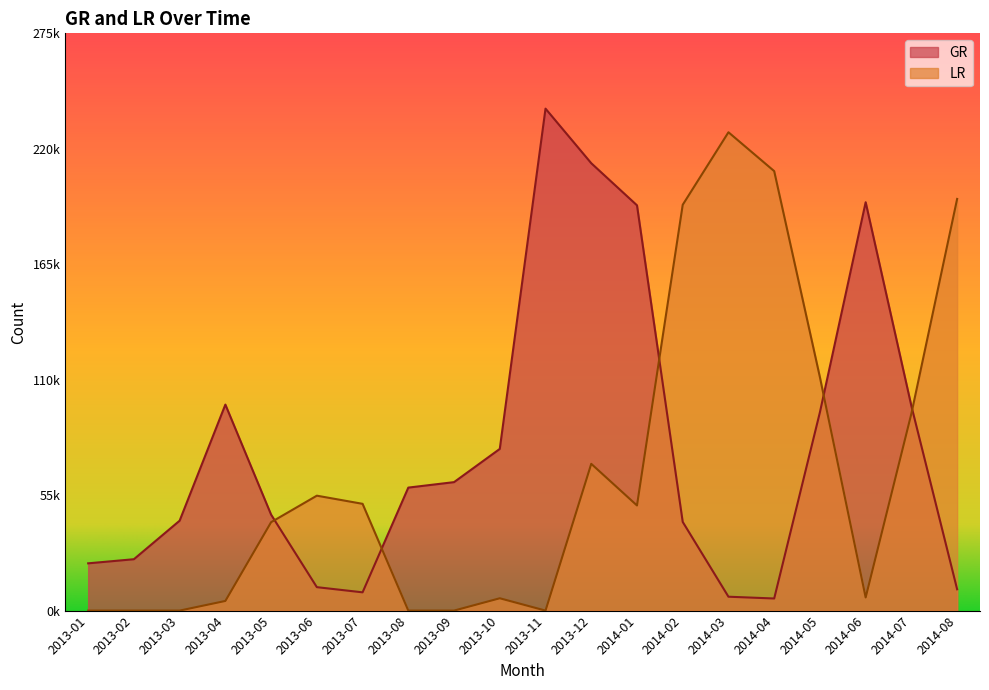

Reading left to right, transcribe all the data shown in this chart.

GR: 22578	24543	42949	98412	45836	11199	8725	58756	61367	77237	239795	213719	193603	42362	6633	5783	94776	195080	97723	10183
LR: 0	0	0	4607	42236	54901	51007	0	0	5891	0	70112	50223	193866	228507	209943	111464	6277	94131	196660